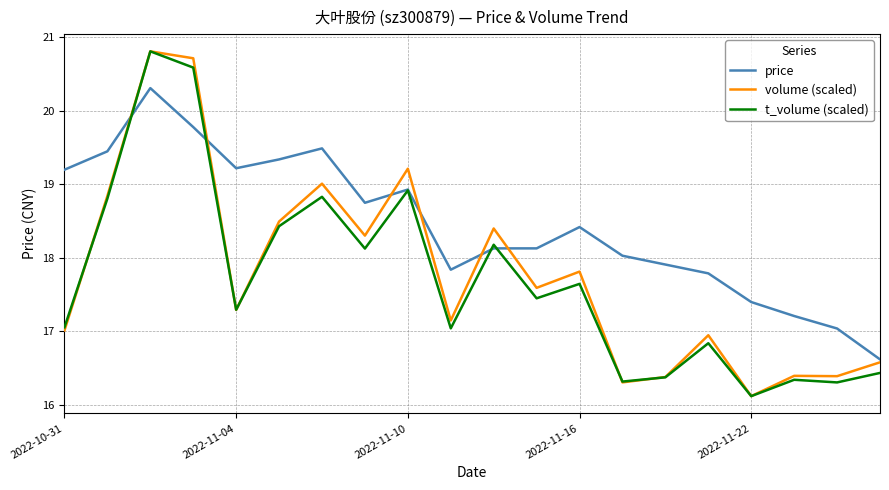

What is the smallest value displayed?

16.1